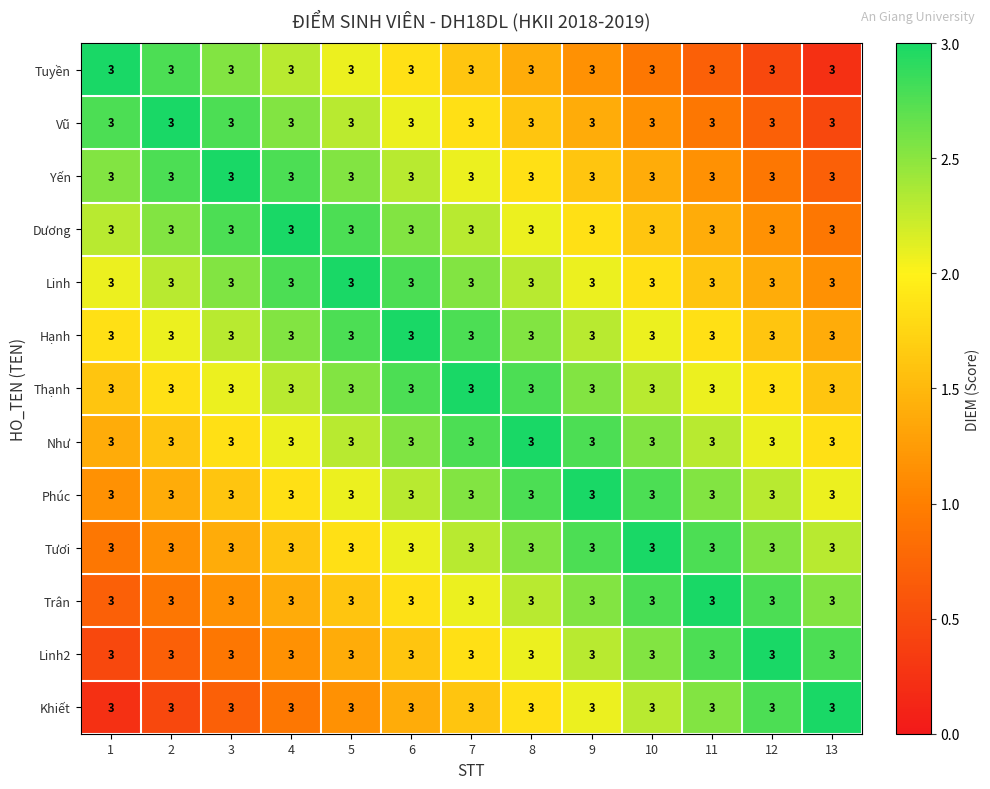

At how many categories does at least one series exceed 1?

13